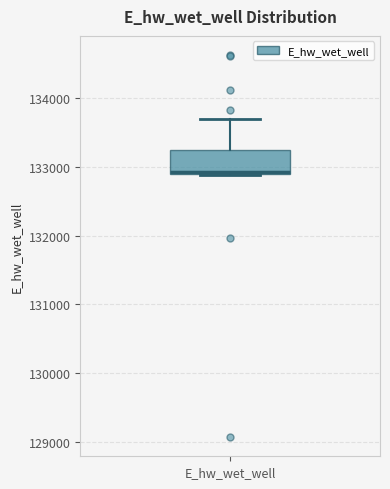

Where is the upper edge of the box for E_hw_wet_well on the y-axis? The values are not printed on the chart, so give them approximately, as read against the axis.

133200